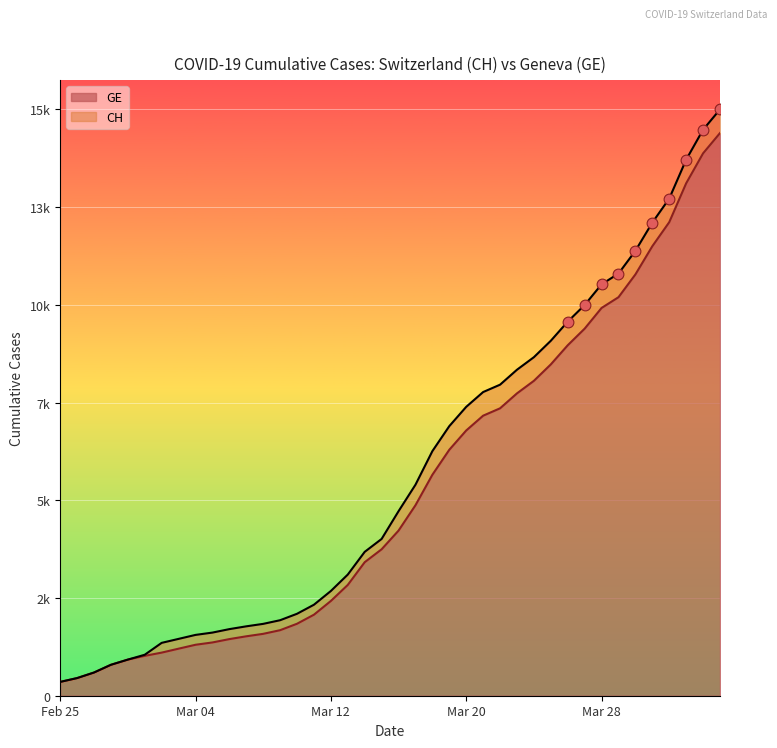

Which series reaches the minimum Y coordinate?

CH